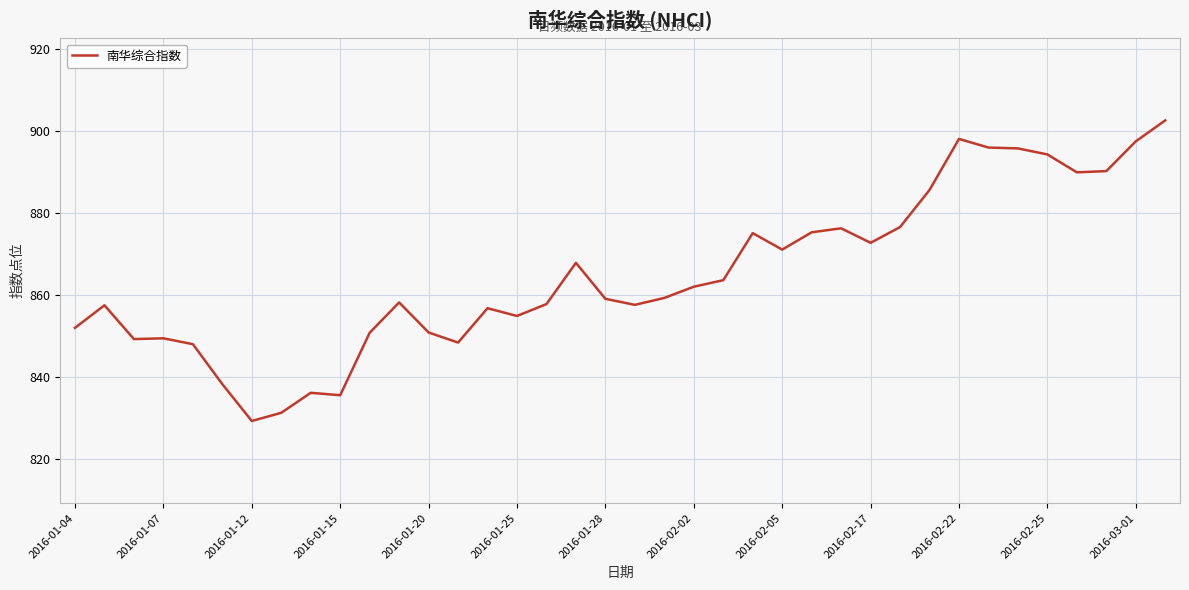

What is the maximum value shown in the chart?

902.5